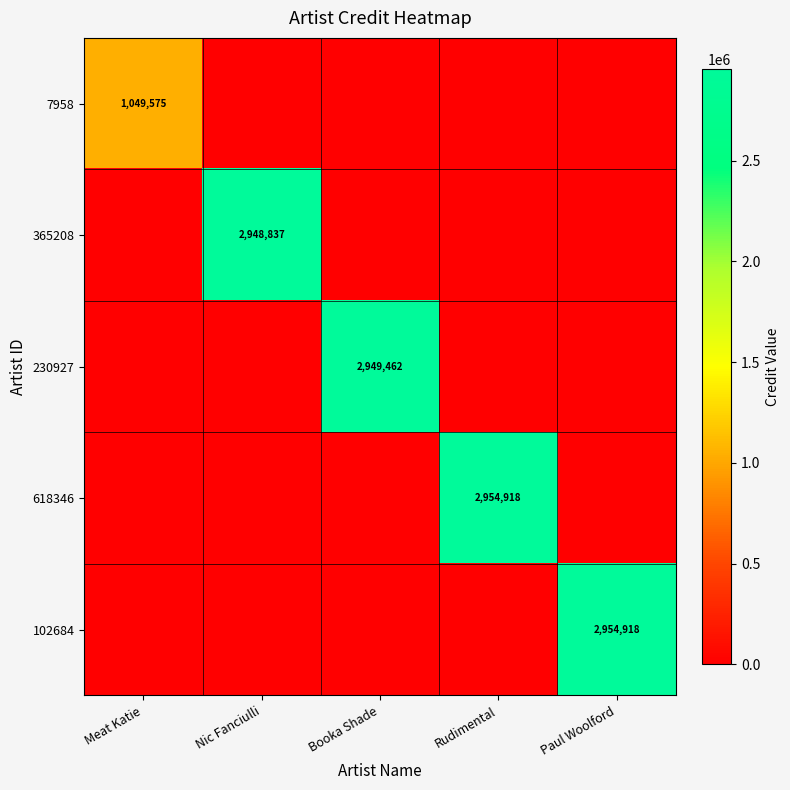

True or false: 365208 has a value of 2948837 at Nic Fanciulli.

True